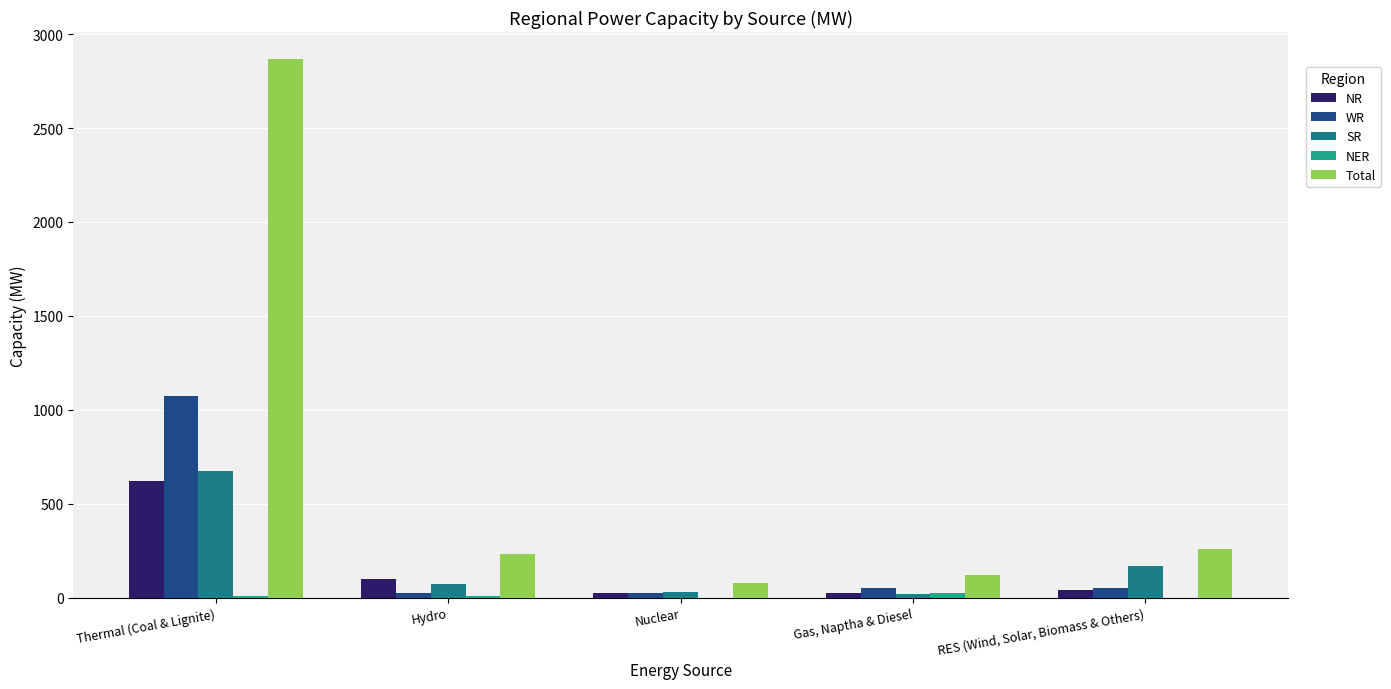

Is it true that SR equals 672 at Thermal (Coal & Lignite)?

True